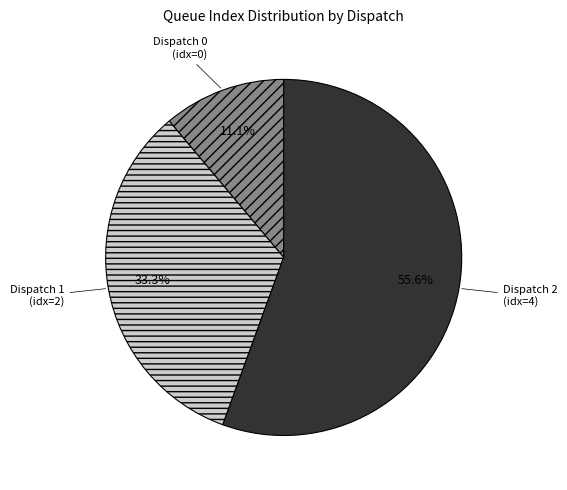

To the nearest percent, what portion does Dispatch 2 represent?

56%